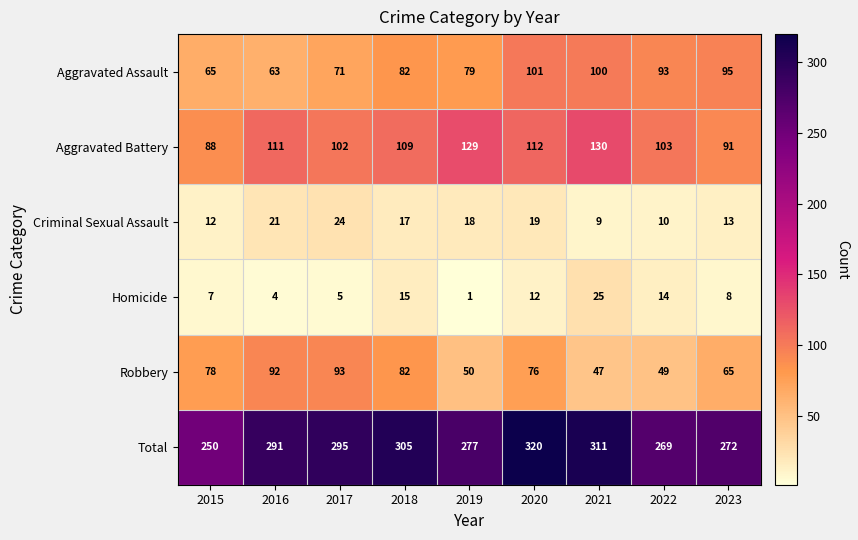

At which category does the chart reach its peak across all series?

2020